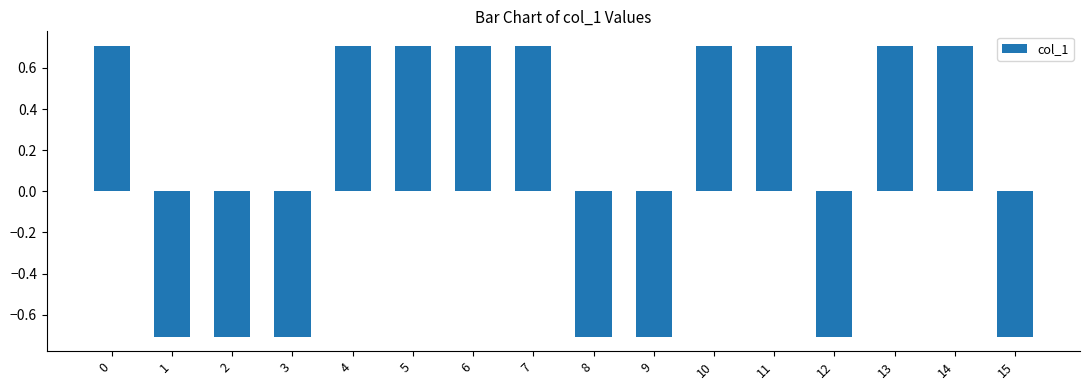

What is the change in value from 2 to 11?

+1.4